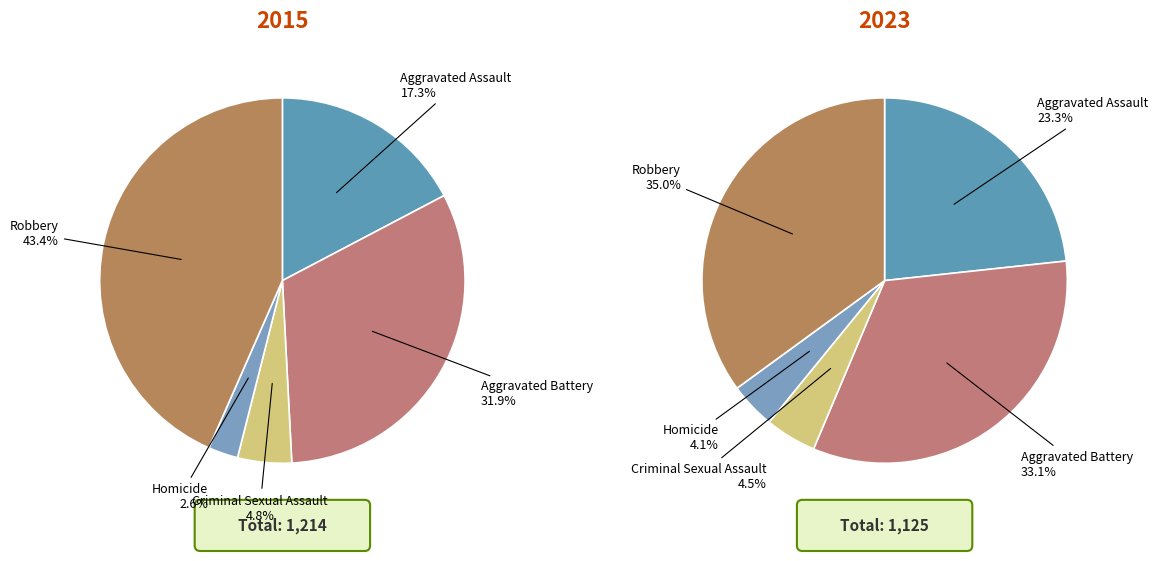

True or false: Robbery accounts for 43% of the total.

True